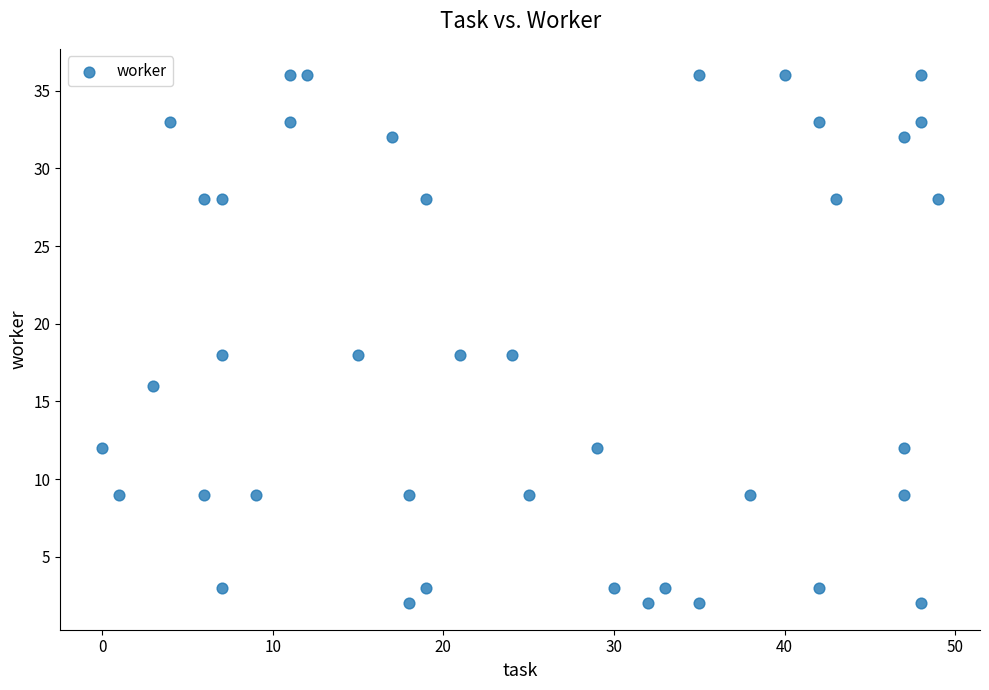

What is the range of X values (max minus min)?

49